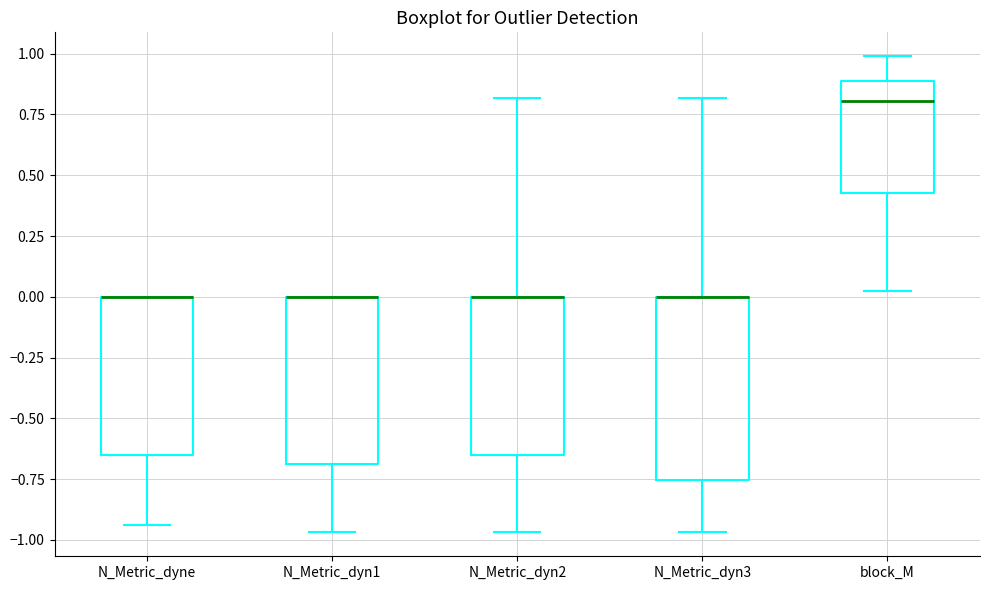

Reading left to right, transcribe this box plot: for each box, give where its median line is, the range the box spans, and where its two whiskers end, as read against the y-axis. The values are not printed on the chart, so give them approximately, as read against the axis.

N_Metric_dyne: median 0.00 (drawn on the box's upper edge), box -0.65 to 0.00, whiskers -0.95 to 0.00
N_Metric_dyn1: median 0.00 (drawn on the box's upper edge), box -0.70 to 0.00, whiskers -0.95 to 0.00
N_Metric_dyn2: median 0.00 (drawn on the box's upper edge), box -0.65 to 0.00, whiskers -0.95 to 0.80
N_Metric_dyn3: median 0.00 (drawn on the box's upper edge), box -0.75 to 0.00, whiskers -0.95 to 0.80
block_M: median 0.80, box 0.45 to 0.90, whiskers 0.05 to 1.00